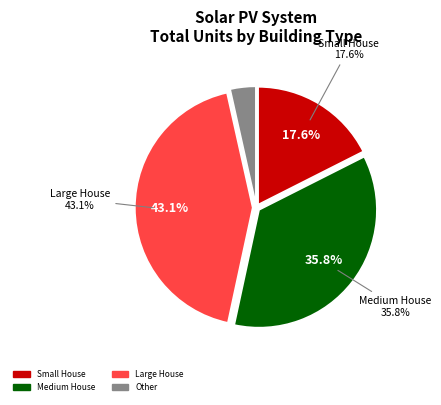

Is Warehouse the majority of the pie?

No